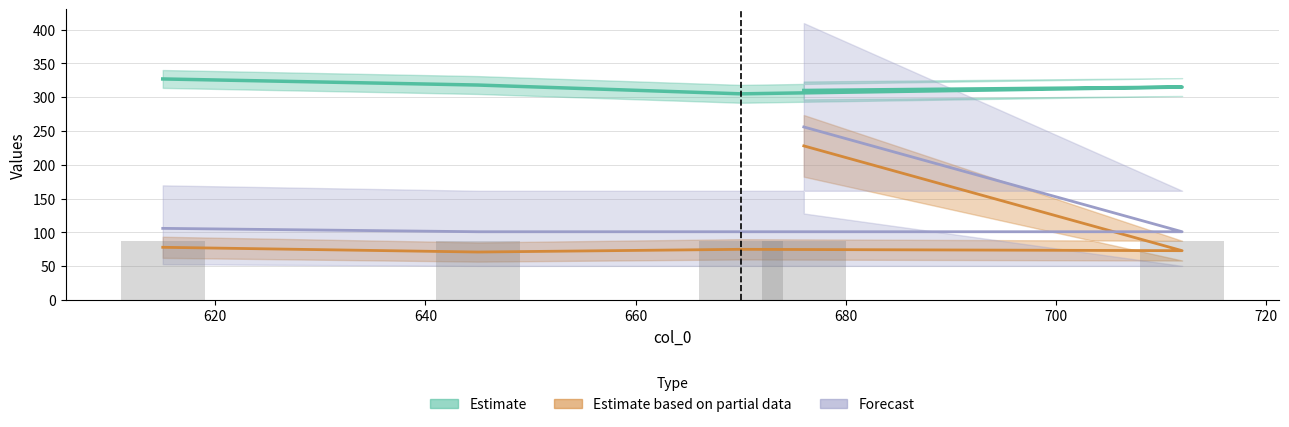

True or false: Forecast has a value of 101.0 at 640.

True